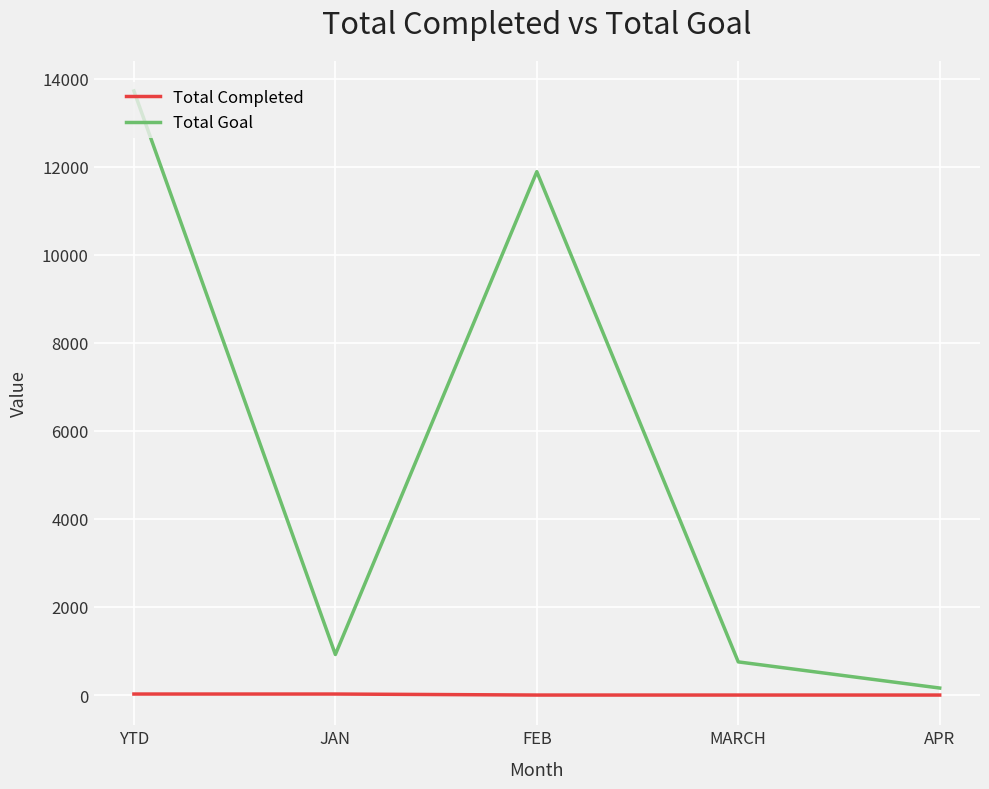

Which series changed the most between YTD and MARCH?

Total Goal